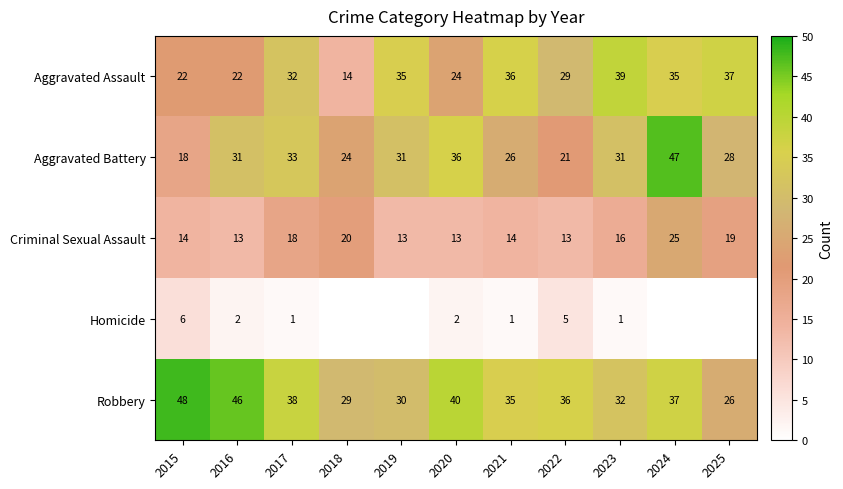

Which category has the lowest value in the Aggravated Battery series?

2015